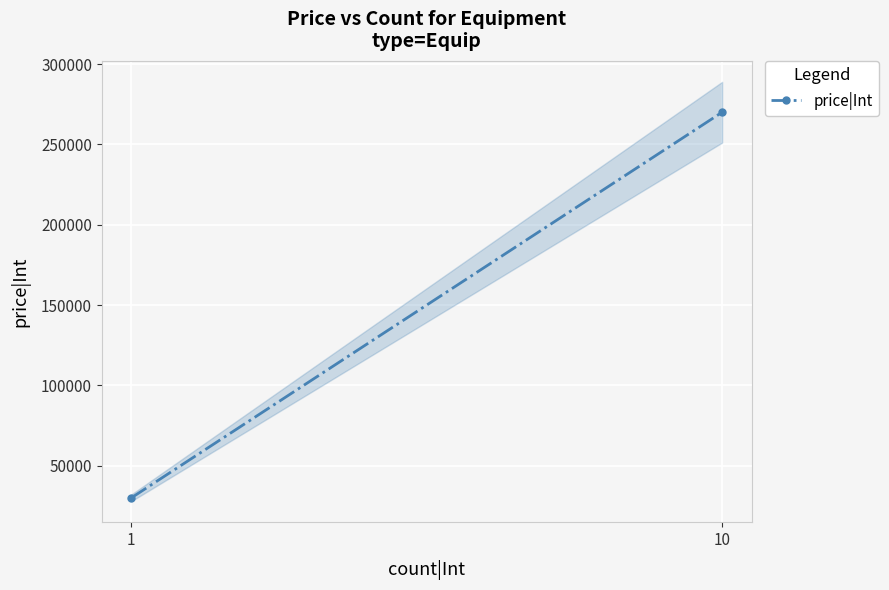

Count the number of categories in the chart.

2